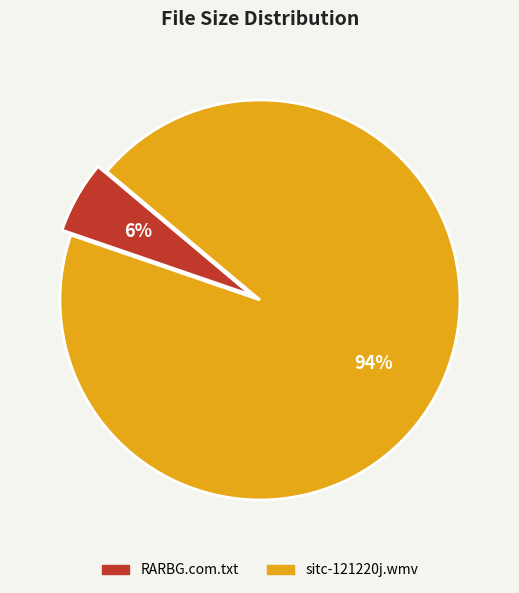

Which category has the biggest portion of the pie?

sitc-121220j.wmv